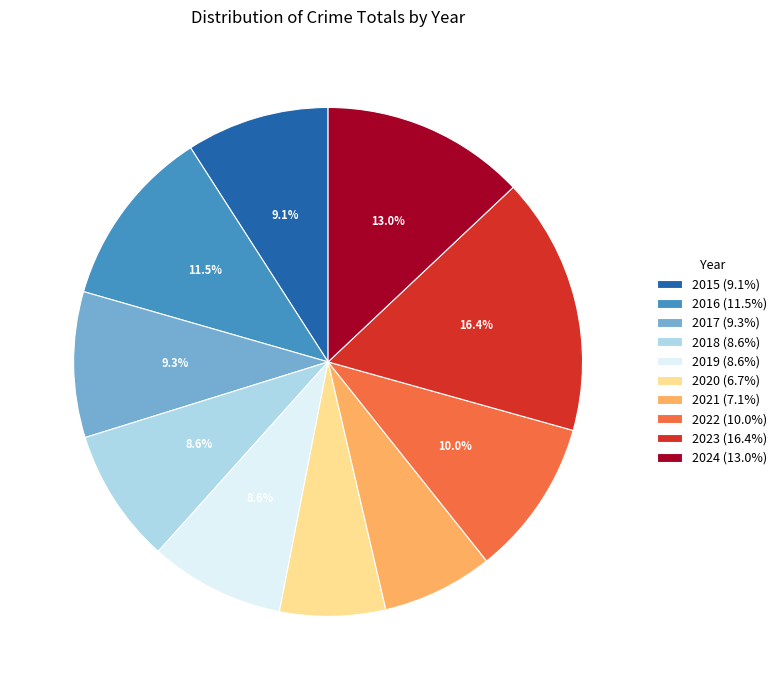

Does any single category account for the majority?

No